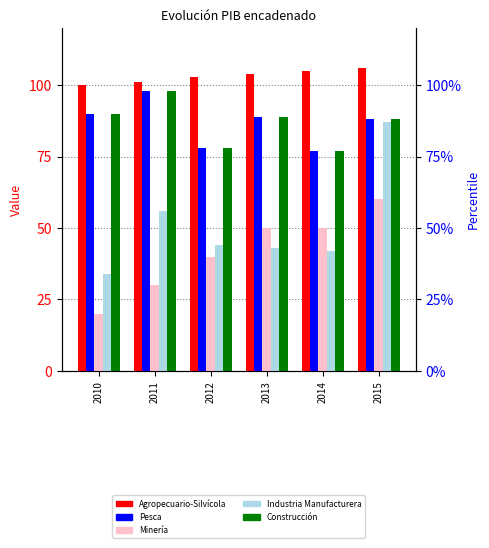

At how many categories does at least one series exceed 87?

6